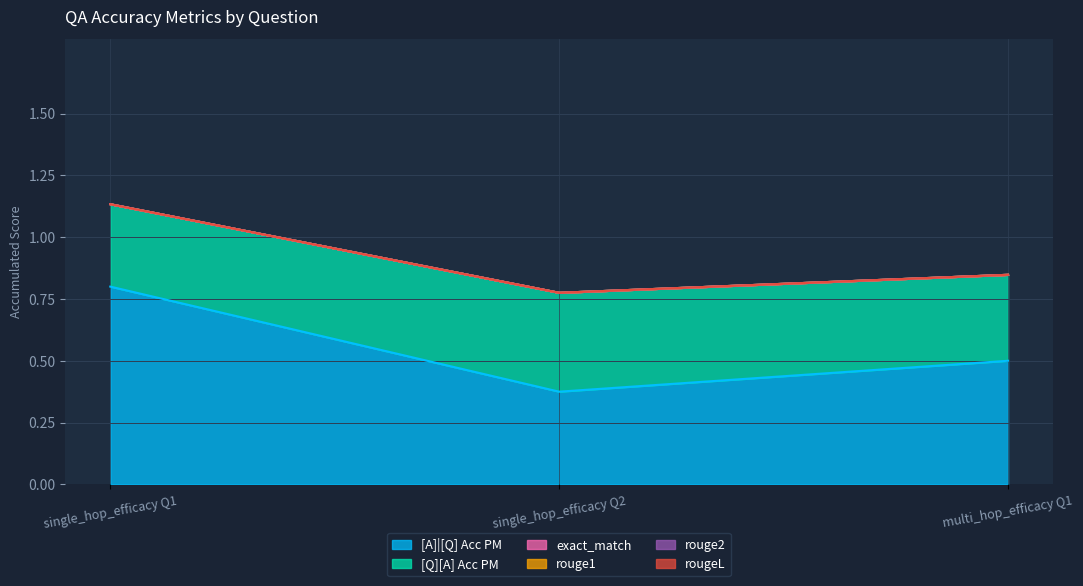

Reading right to left, transcribe all the data shown in this chart.

[A]|[Q] Acc PM: 0.5	0.4	0.8
[Q][A] Acc PM: 0.3	0.4	0.3
exact_match: 0.0	0.0	0.0
rouge1: 0.0	0.0	0.0
rouge2: 0.0	0.0	0.0
rougeL: 0.0	0.0	0.0